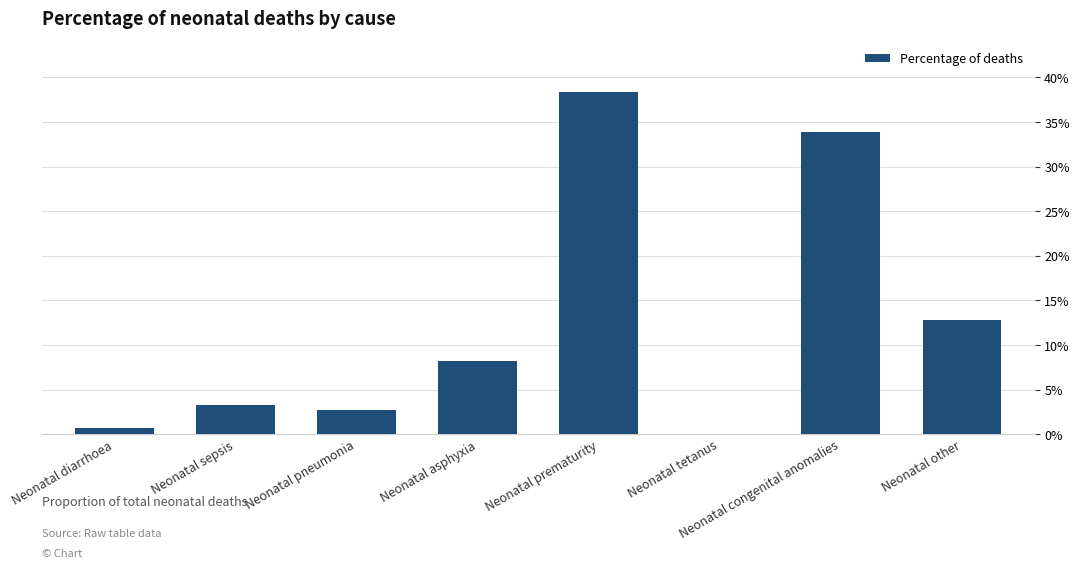

Are the bars horizontal?

No